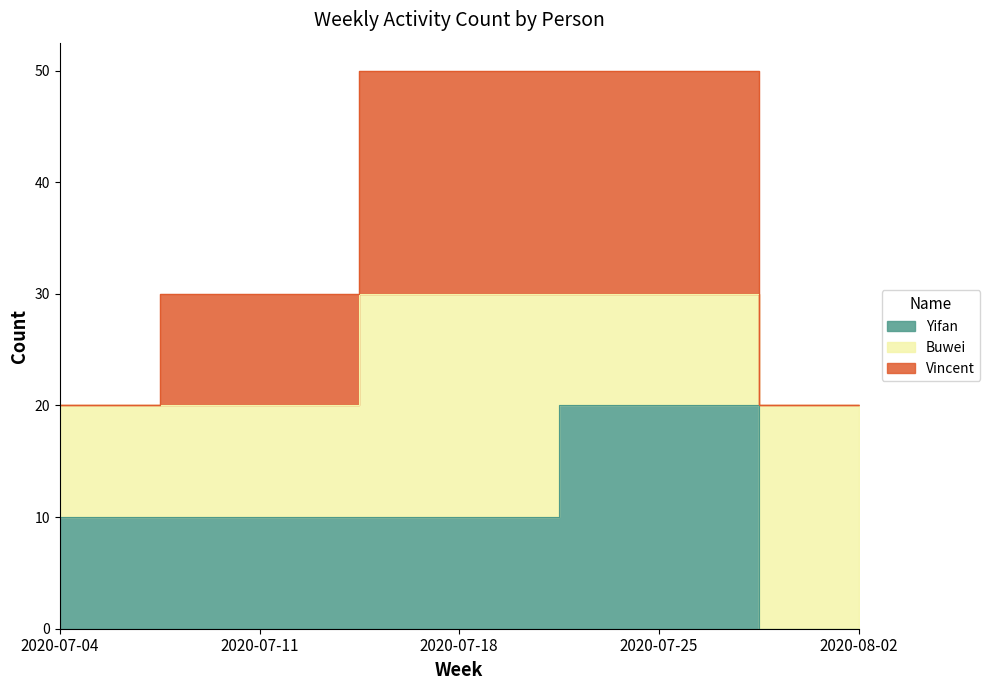

Count the number of categories in the chart.

5